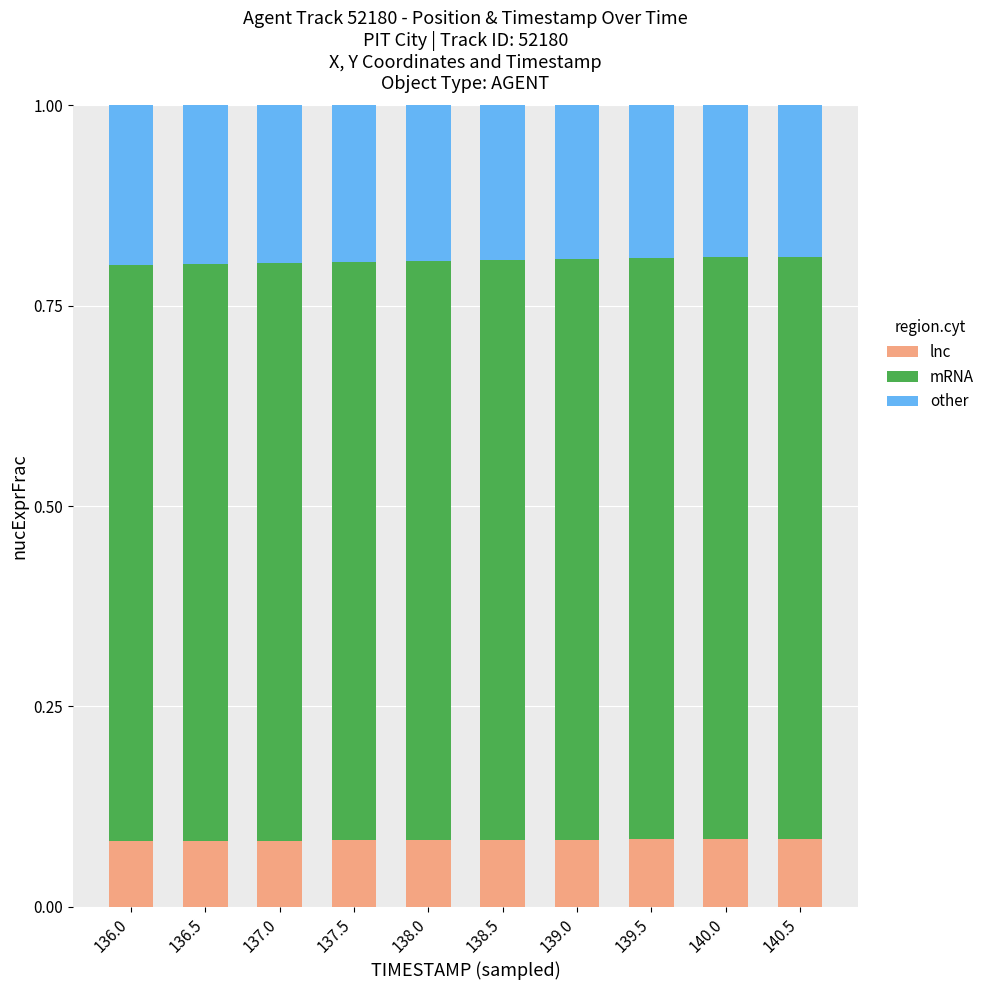

What is the sum of all lnc values?

0.8